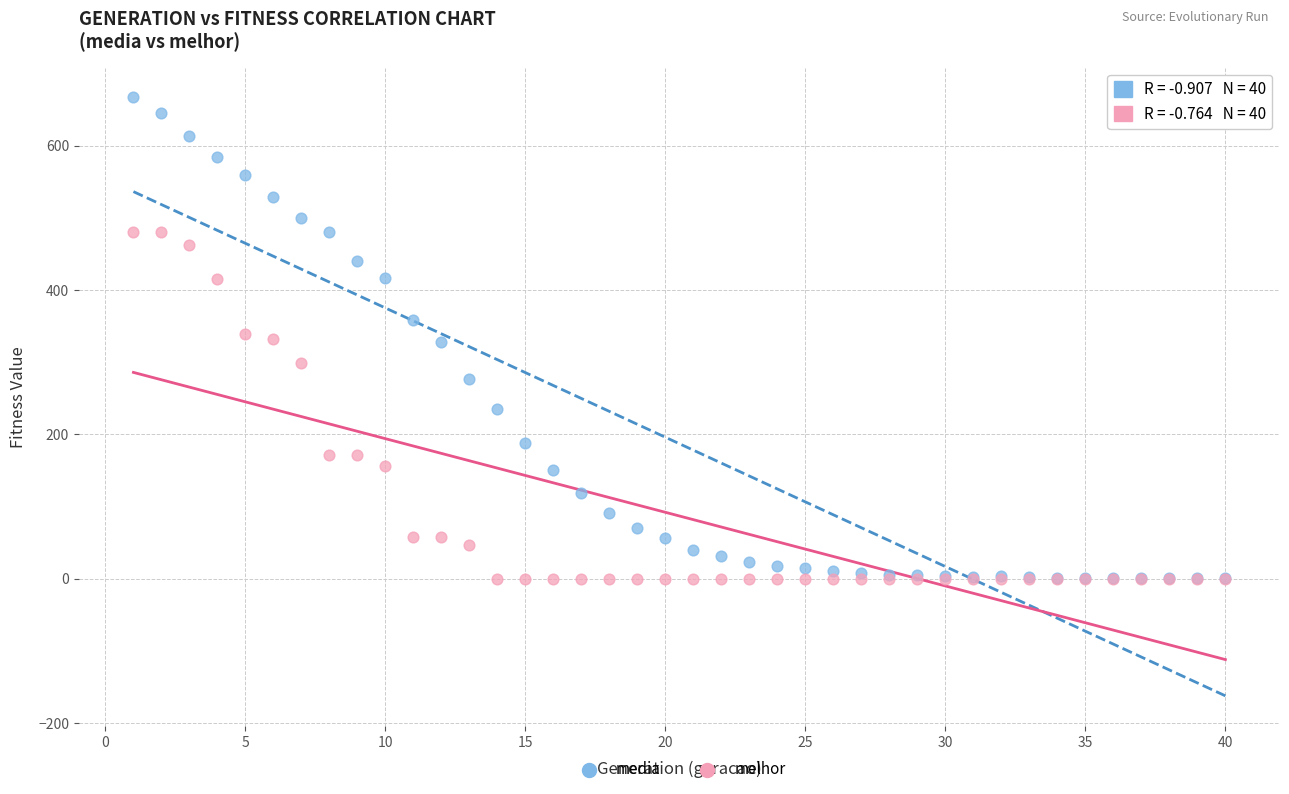

Which series contains the highest Y value?

media